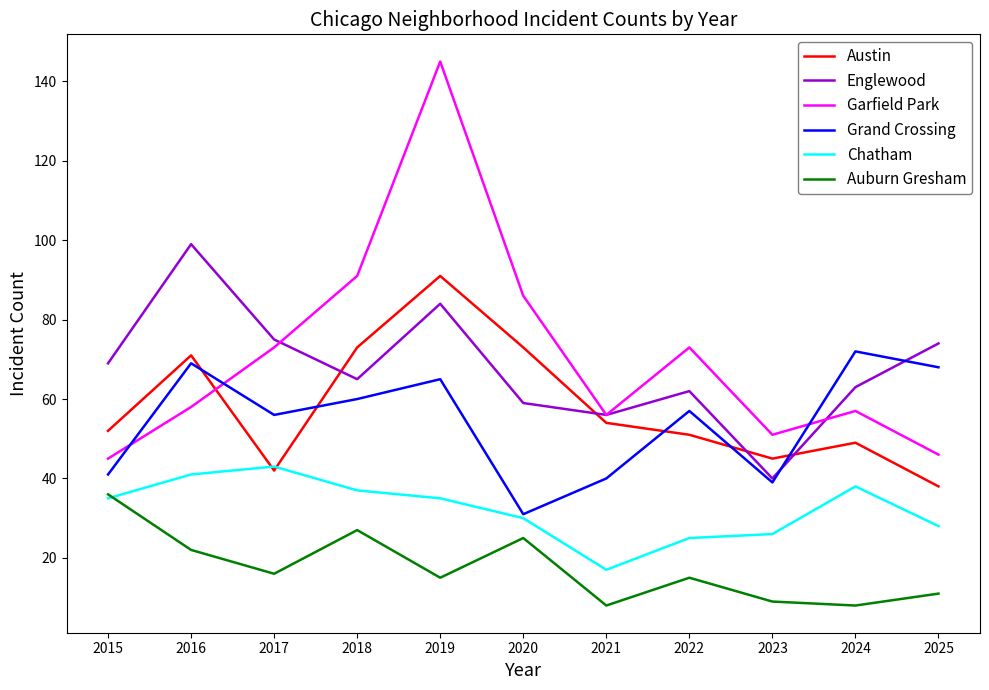

Rank the series at 2019 from lowest to highest value.

Auburn Gresham, Chatham, Grand Crossing, Englewood, Austin, Garfield Park